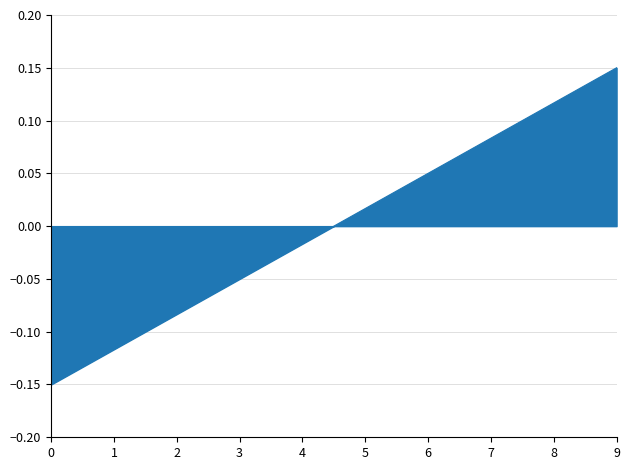

Is it true that the value at 7 is 0.0?

False